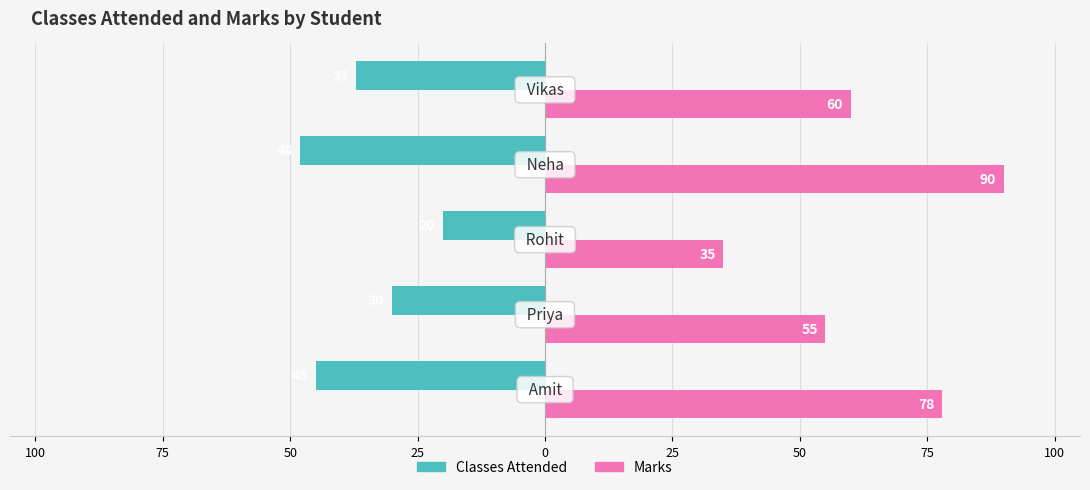

What are all the series names shown in the legend?

Classes Attended, Marks